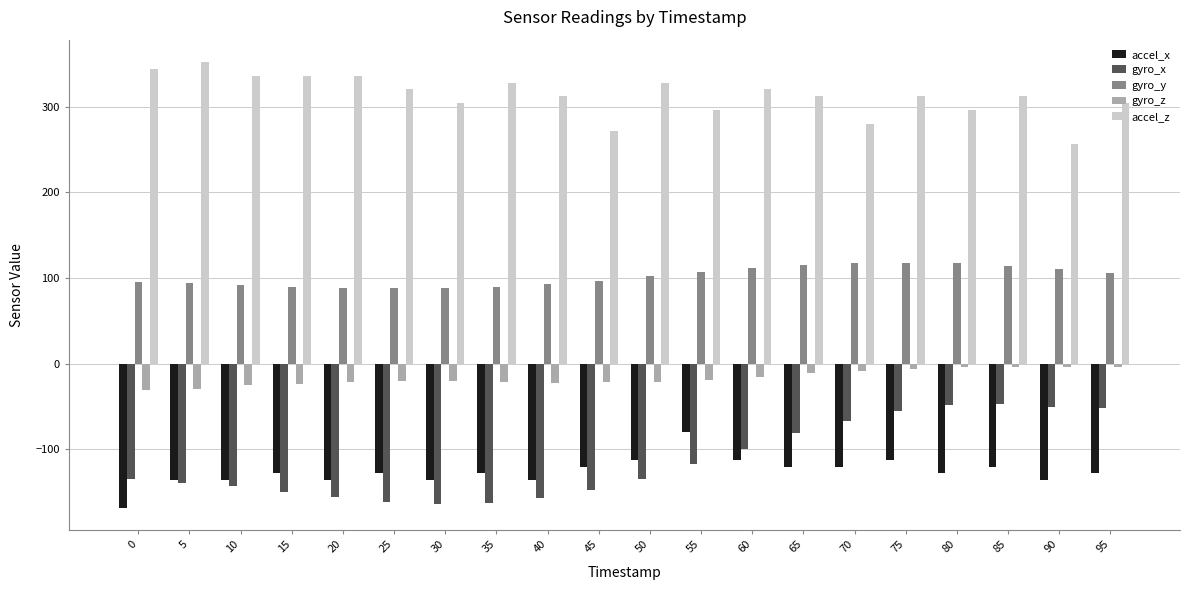

Between 25 and 90, which series saw the biggest shift?

gyro_x